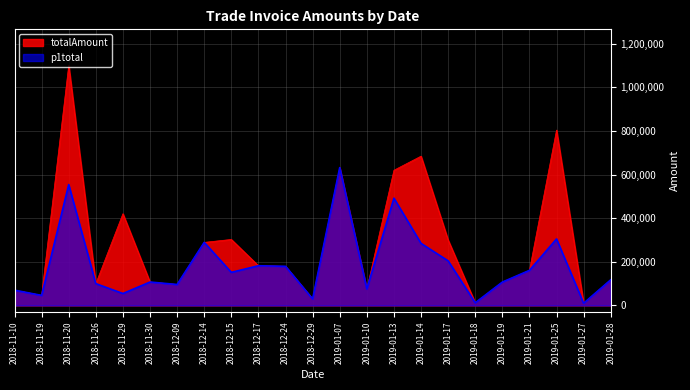

What is the label of the 7th point from the left?

2018-12-09